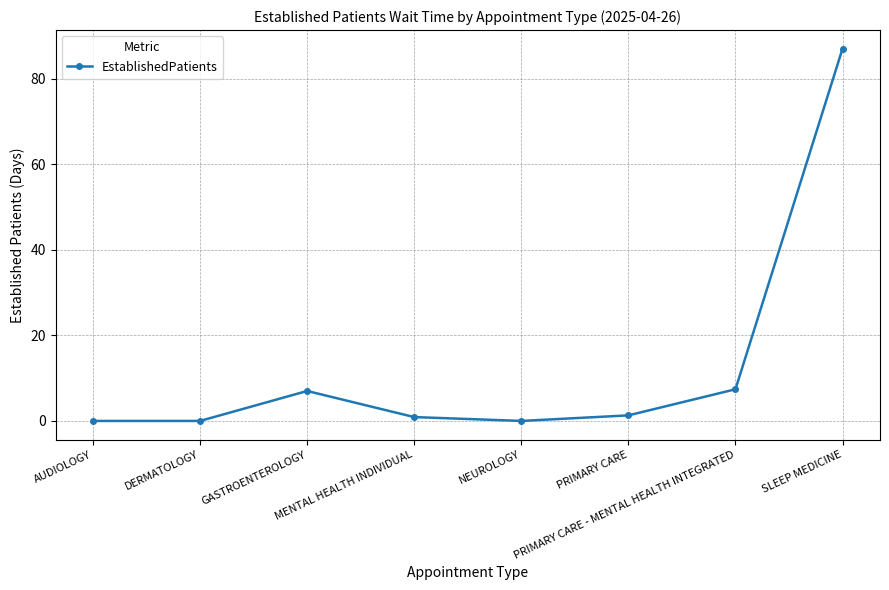

What is the value of the 3rd point from the left?

7.0